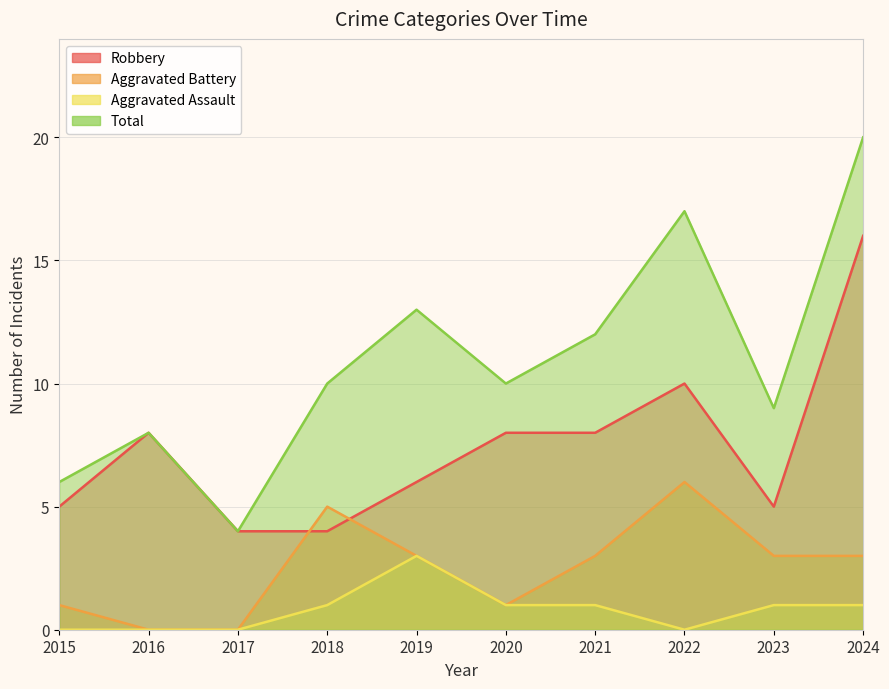

At how many categories does at least one series exceed 11?

4